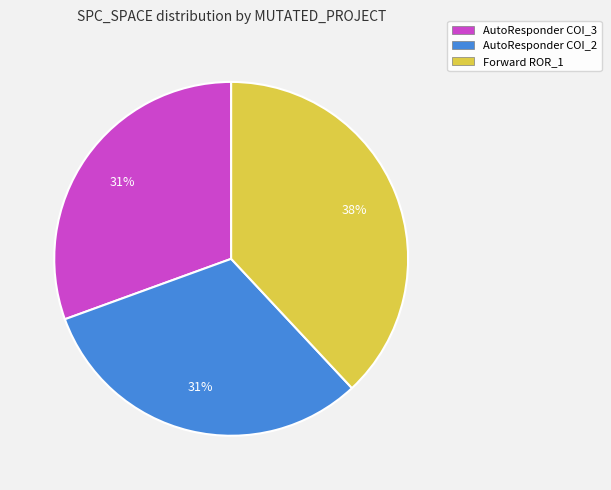

Which category has the biggest portion of the pie?

Forward ROR_1